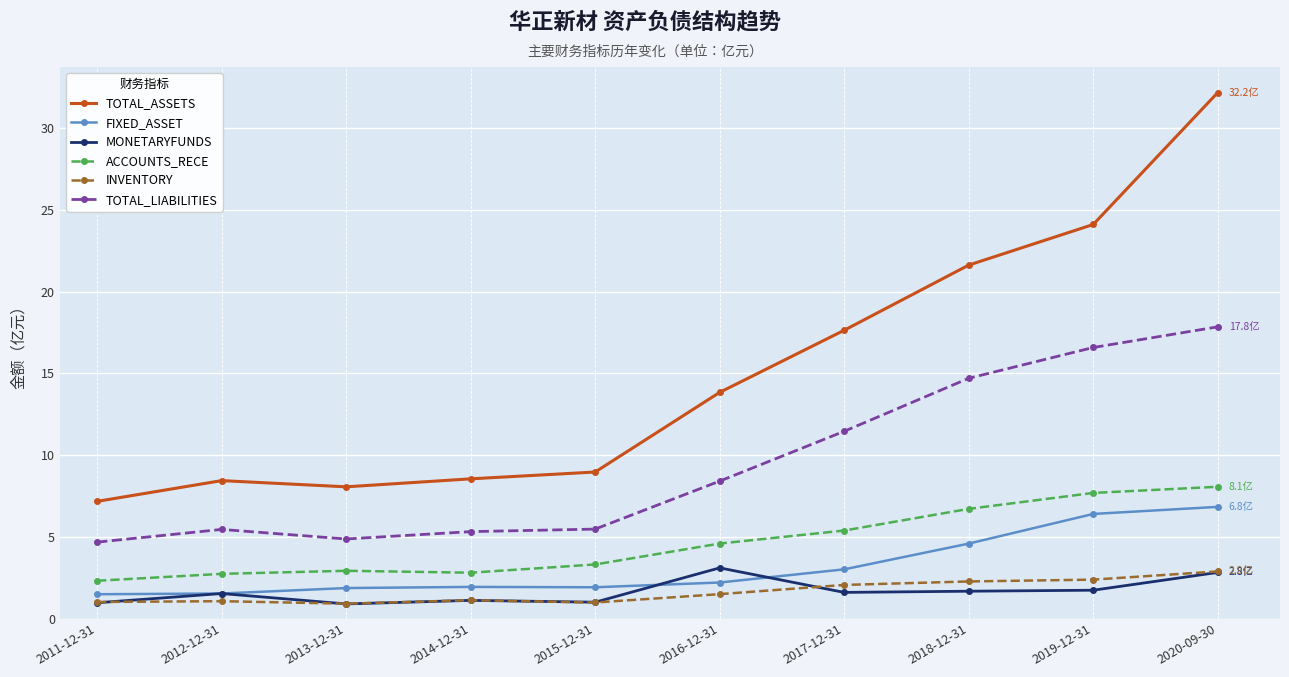

How many lines are shown in the chart?

6